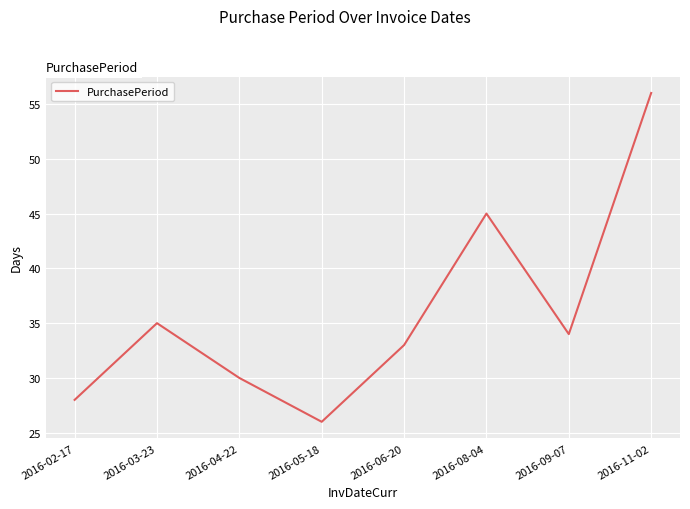

Between 2016-06-20 and 2016-09-07, which is larger?

2016-09-07